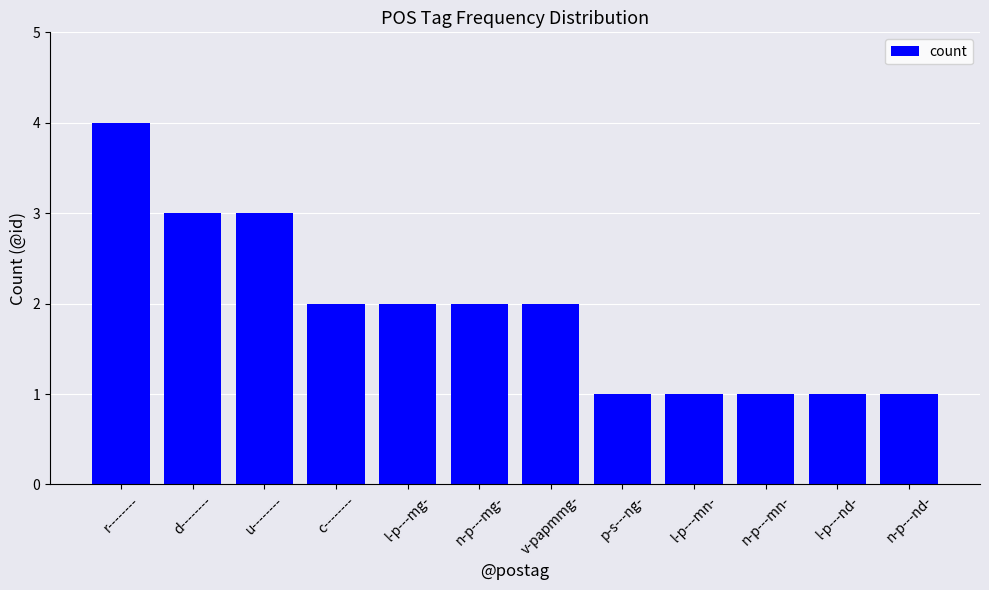

Reading left to right, list all the values displayed in this chart.

r--------=4	d--------=3	u--------=3	c--------=2	l-p---mg-=2	n-p---mg-=2	v-papmmg-=2	p-s---ng-=1	l-p---mn-=1	n-p---mn-=1	l-p---nd-=1	n-p---nd-=1